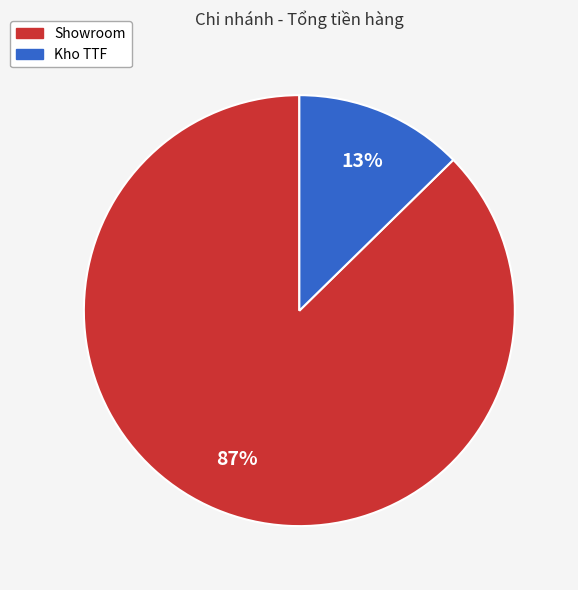

True or false: Kho TTF accounts for 13% of the total.

True